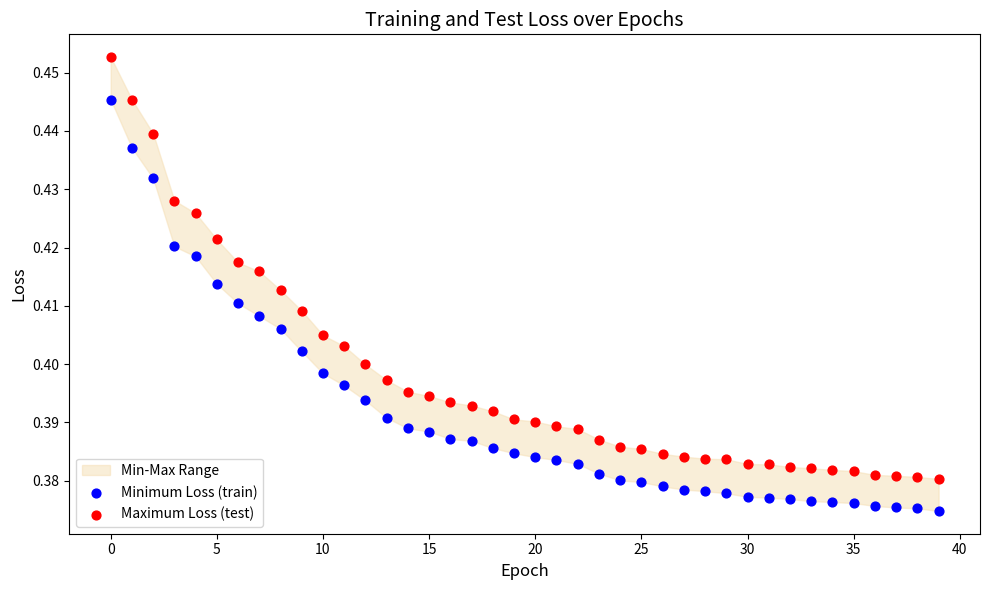

Which series reaches the maximum Y coordinate?

Maximum Loss (test)